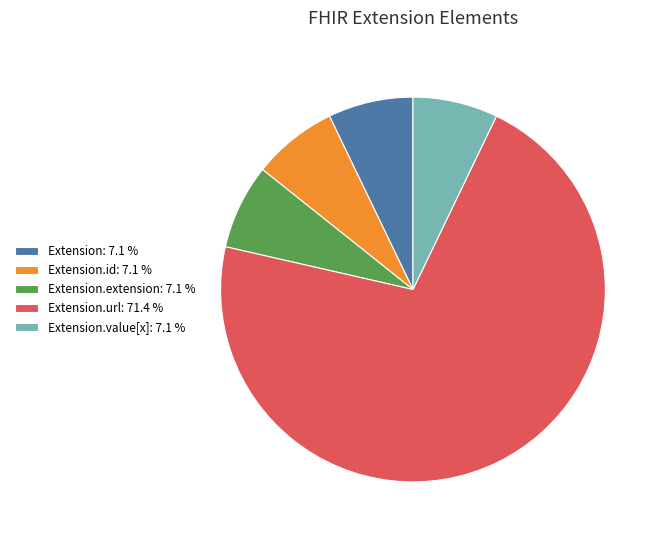

Combined, do Extension.value[x]: 7.1 % and Extension.id: 7.1 % account for over 50%?

No